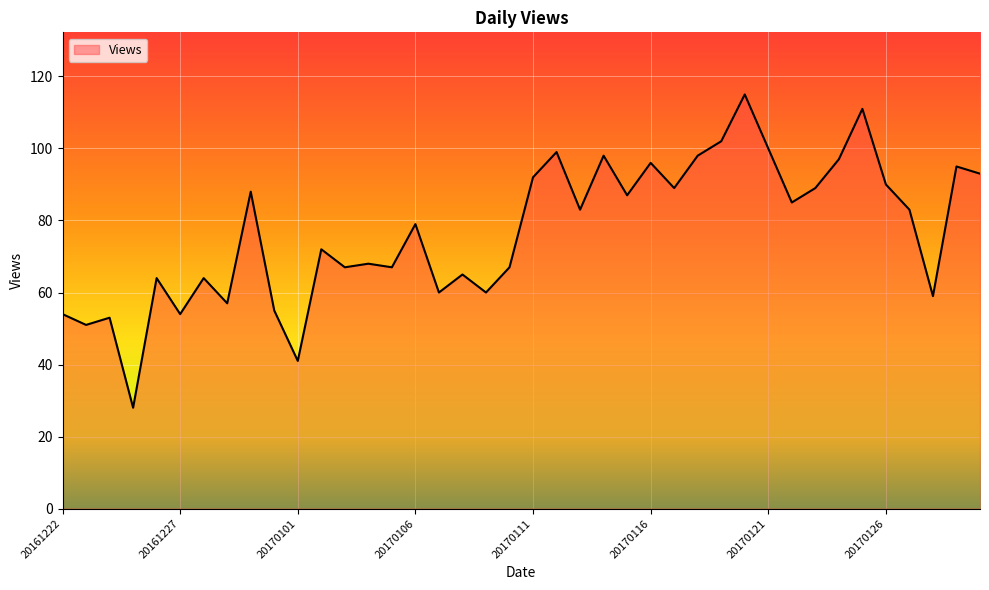

What is the minimum value shown in the chart?

28